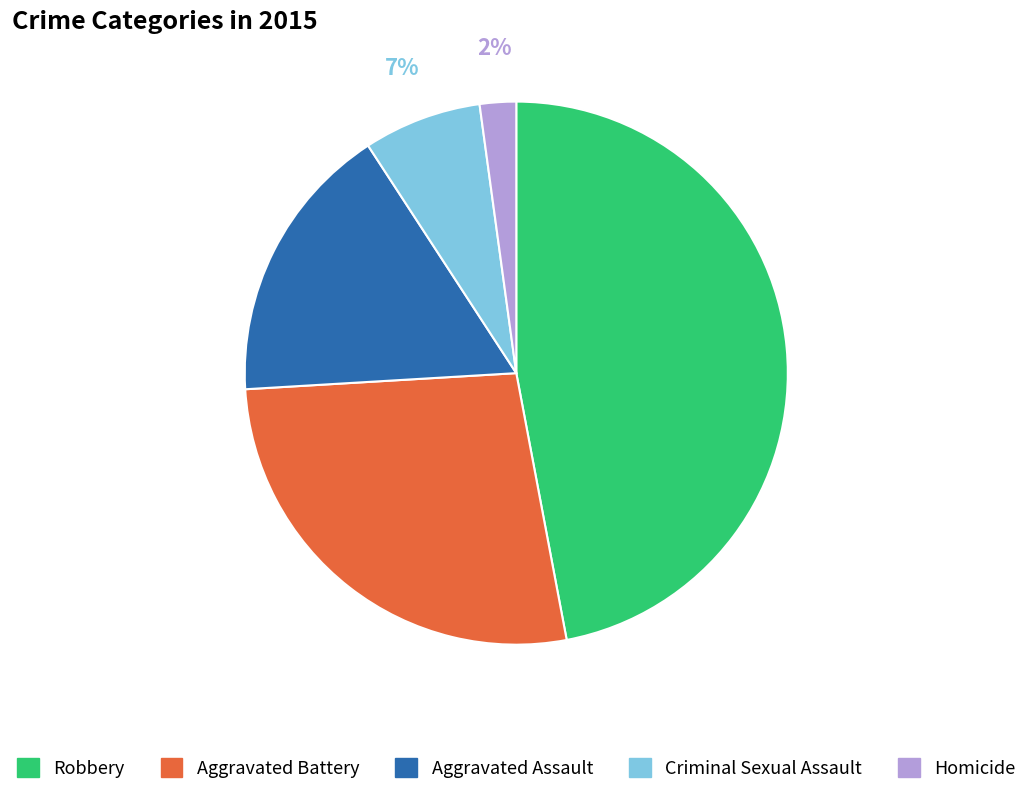

What percentage is the Aggravated Battery slice, to the nearest percent?

27%